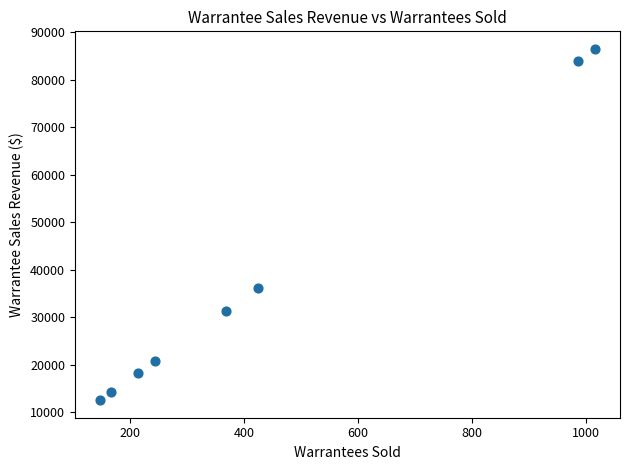

What Y value in the scatter plot is closest to 49470?

36125